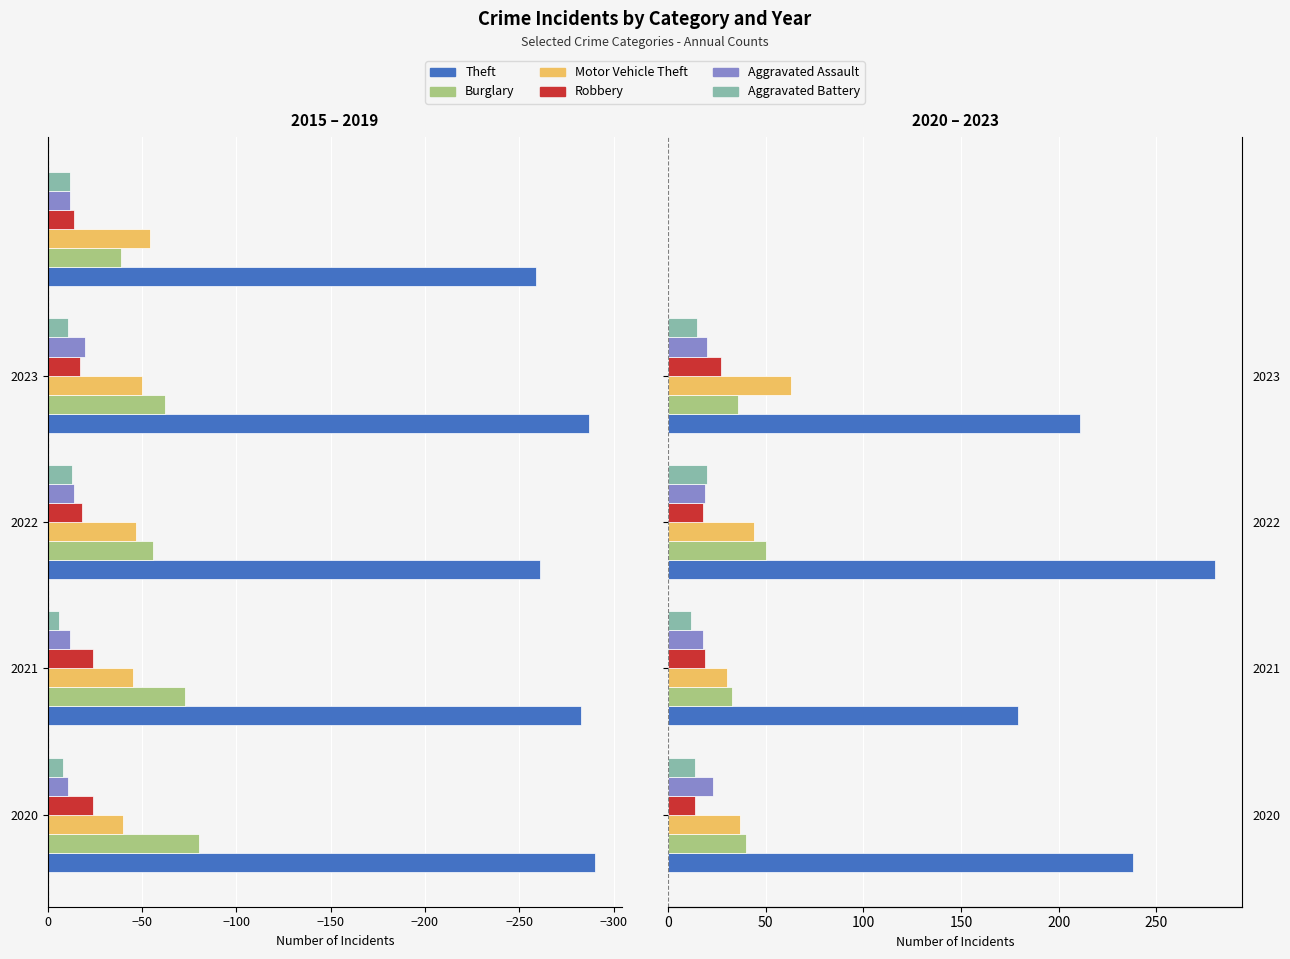

Between −350 and −200, which series saw the biggest shift?

Theft